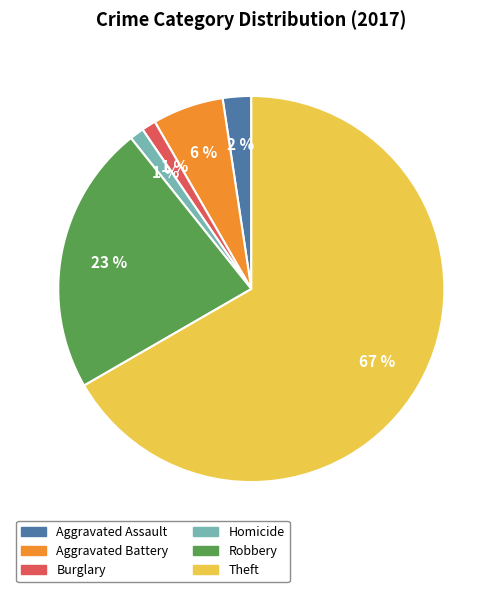

What is the largest slice in the pie chart?

Theft